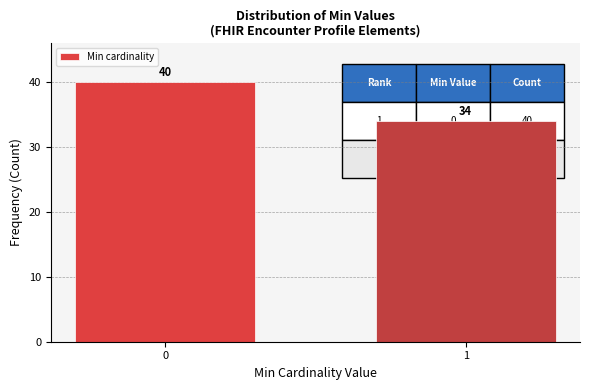

Reading left to right, extract all data points from this chart.

0=40	1=34